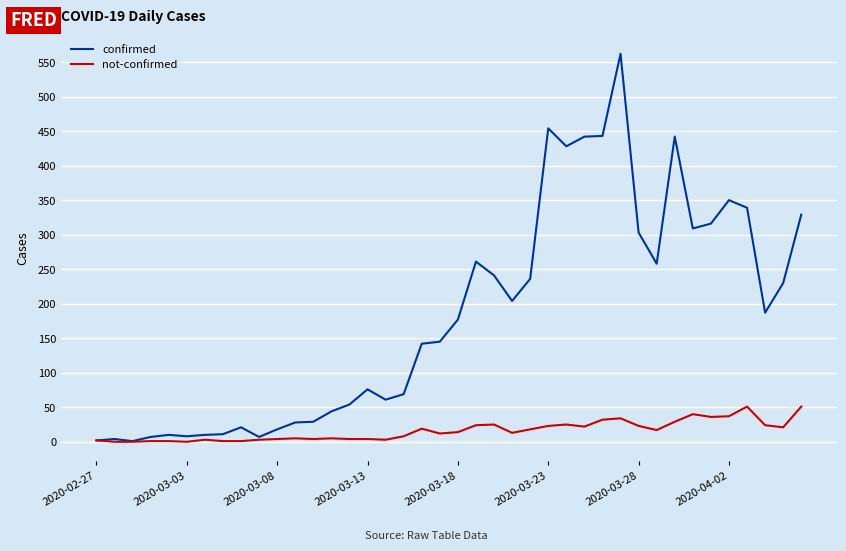

Which series has the largest total across all categories?

confirmed